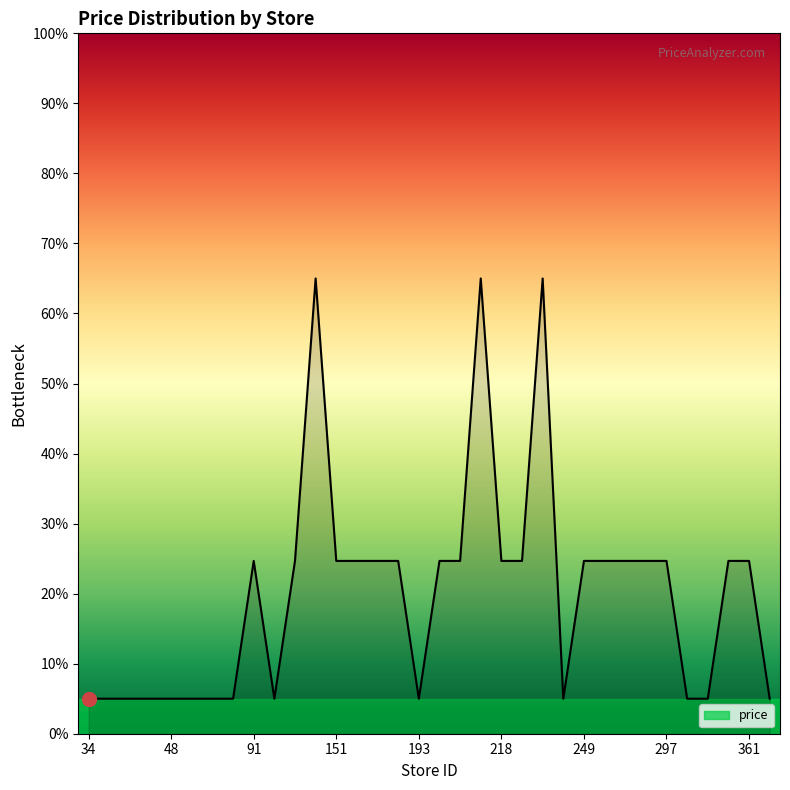

What is the smallest value displayed?

5.0